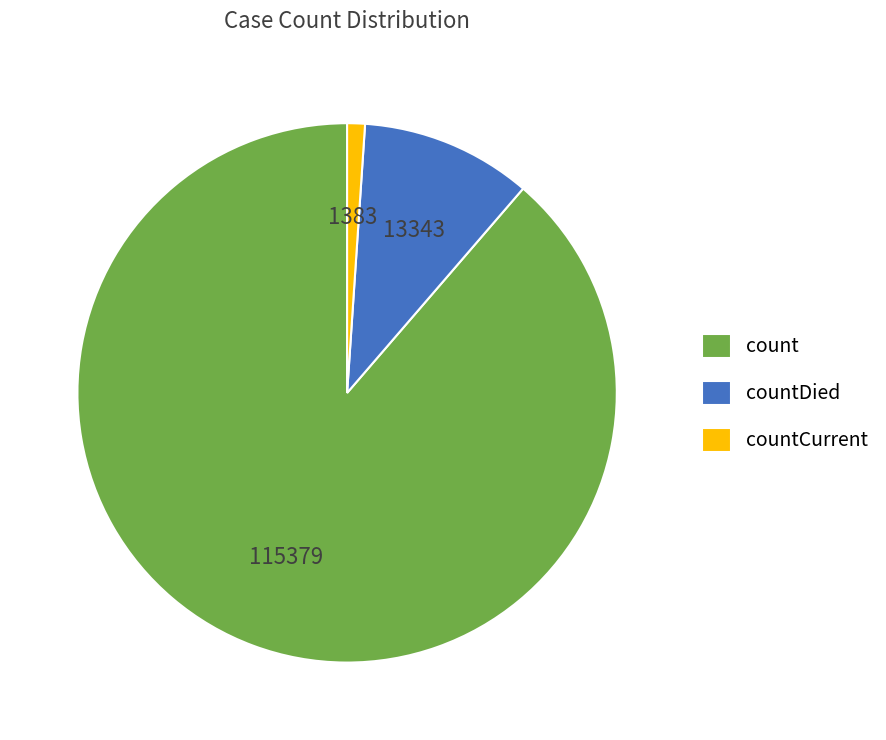

What is the smallest slice in the pie chart?

countCurrent